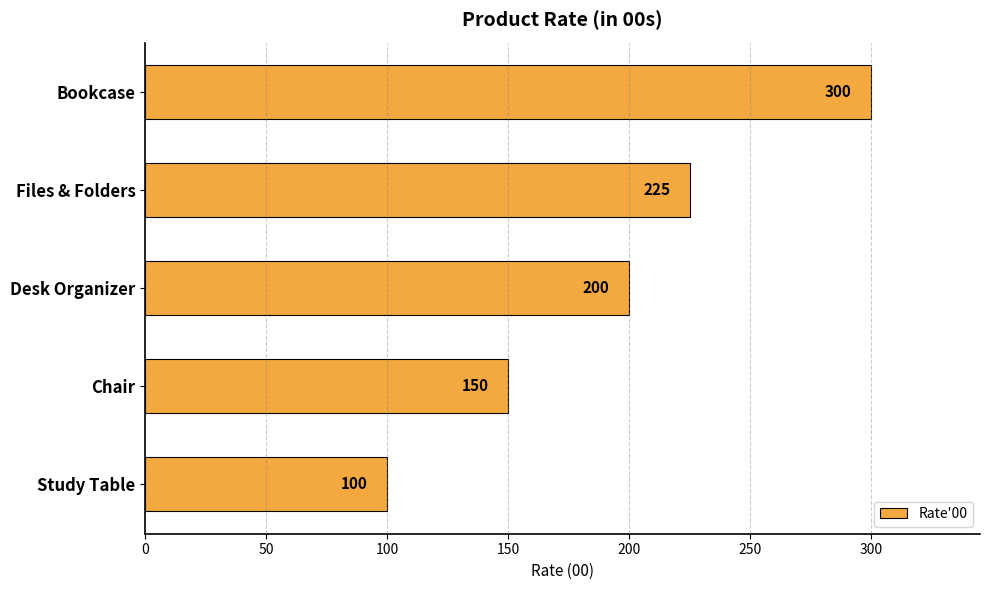

How many values are between 150 and 225?

3